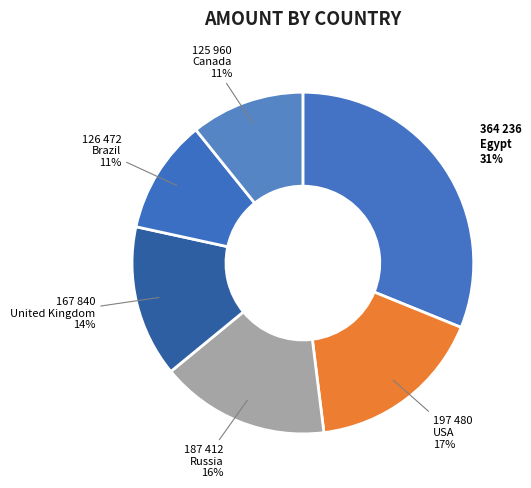

What is the largest slice in the pie chart?

Egypt